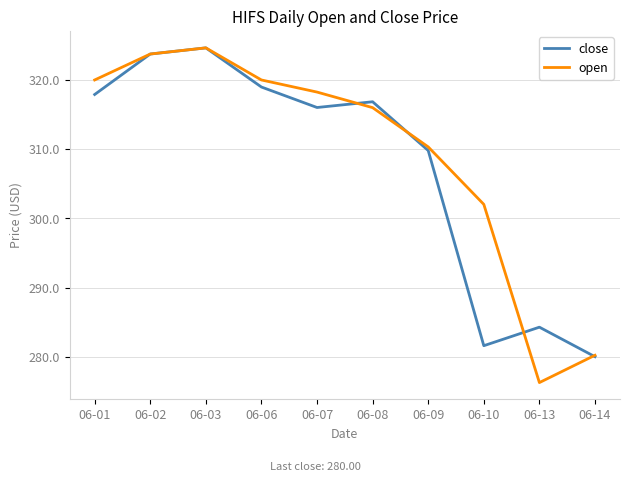

What is the total value across all series at 06-07?

634.3